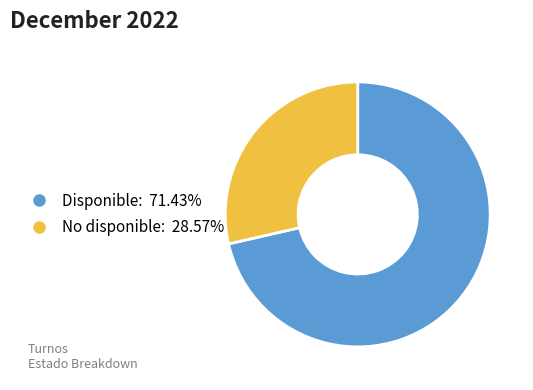

Do No disponible and Disponible together represent more than half of the pie?

Yes